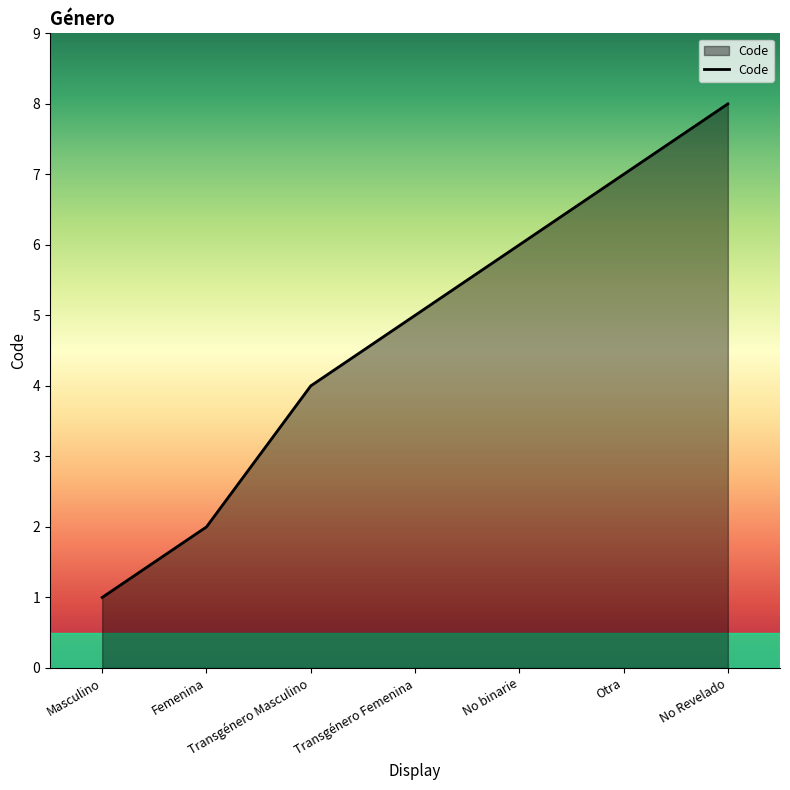

Reading left to right, transcribe all the data shown in this chart.

Masculino=1	Femenina=2	Transgénero Masculino=4	Transgénero Femenina=5	No binarie=6	Otra=7	No Revelado=8